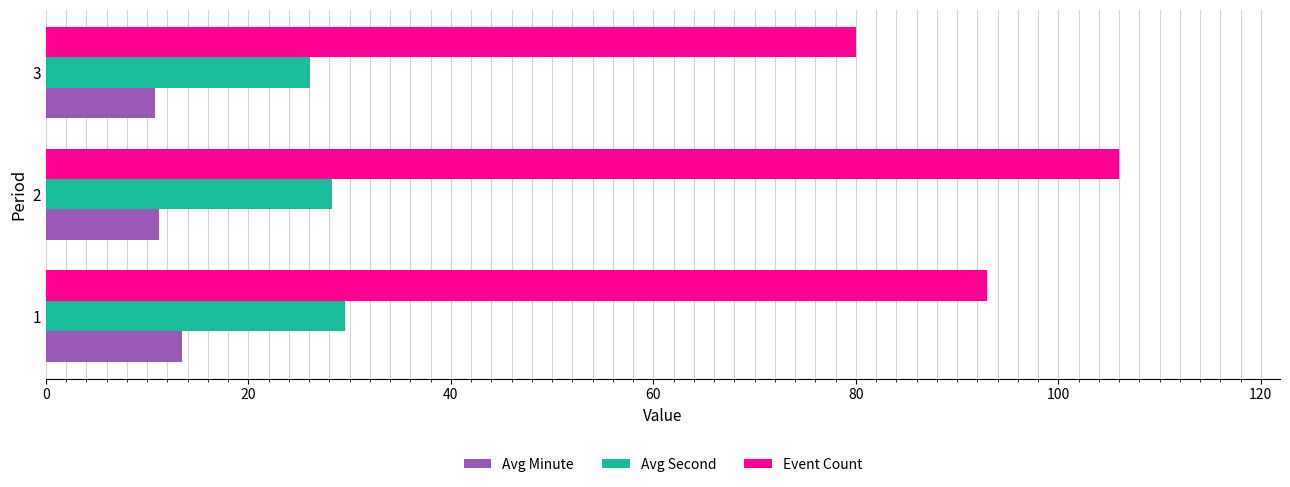

List the series in order of their peak value, lowest first.

Avg Minute, Avg Second, Event Count